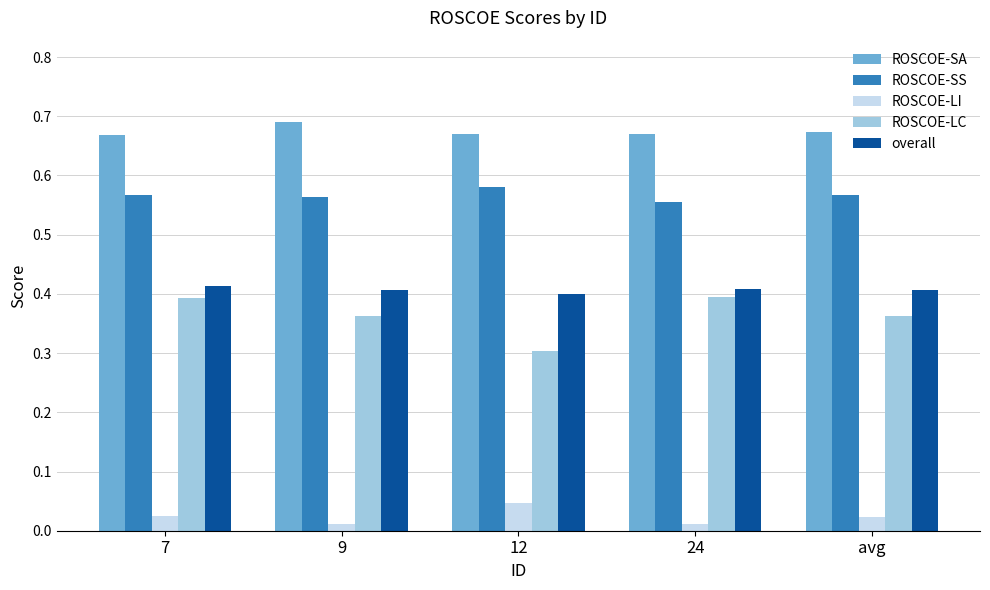

Which series has the largest range (max minus min)?

ROSCOE-LC